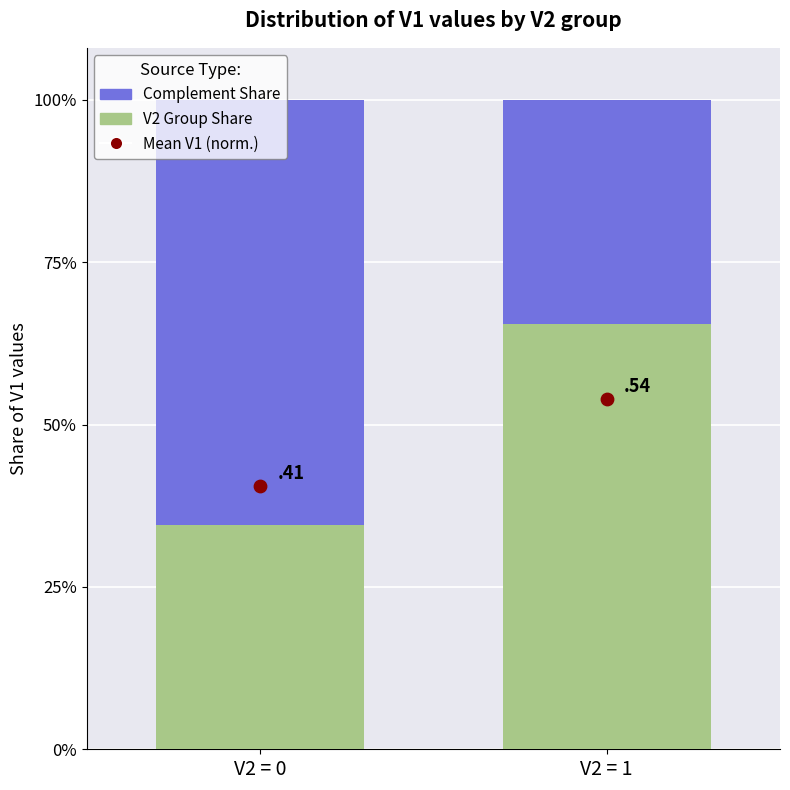

Which series reaches the maximum Y coordinate?

Group Complement